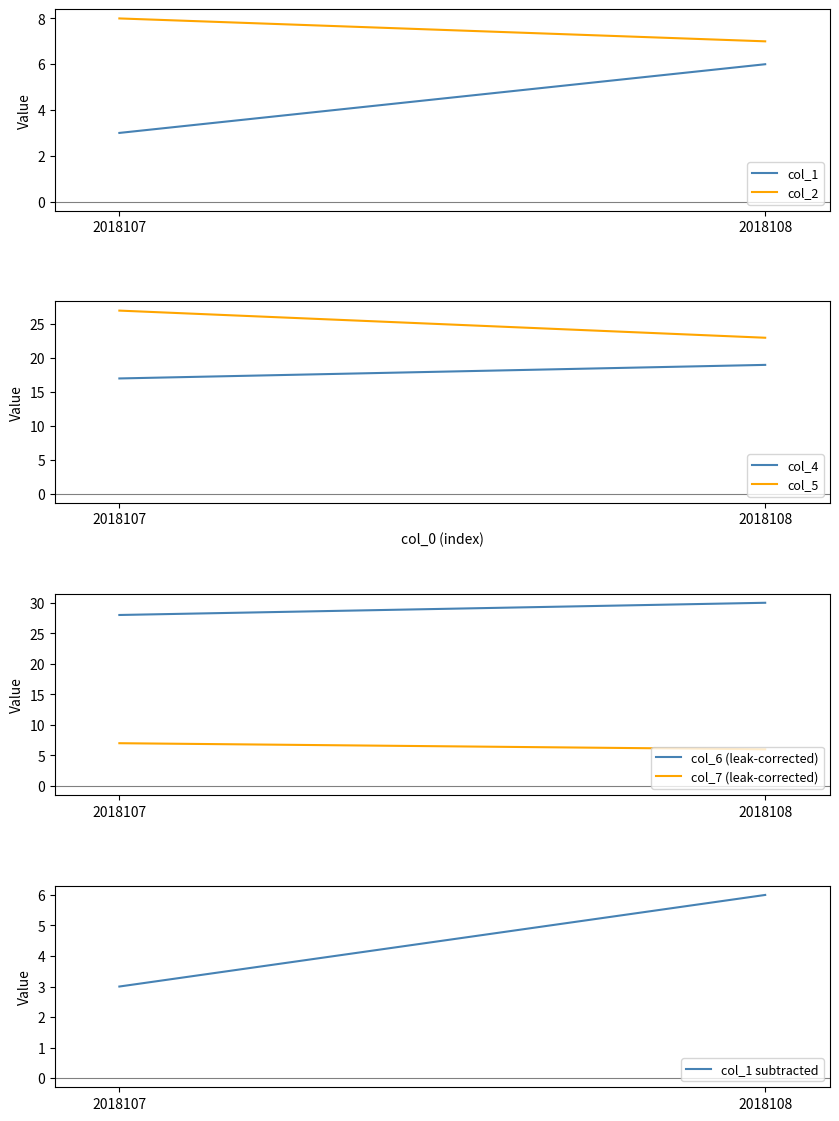

What is the value of the col_4 point at the 1st from the left?

17